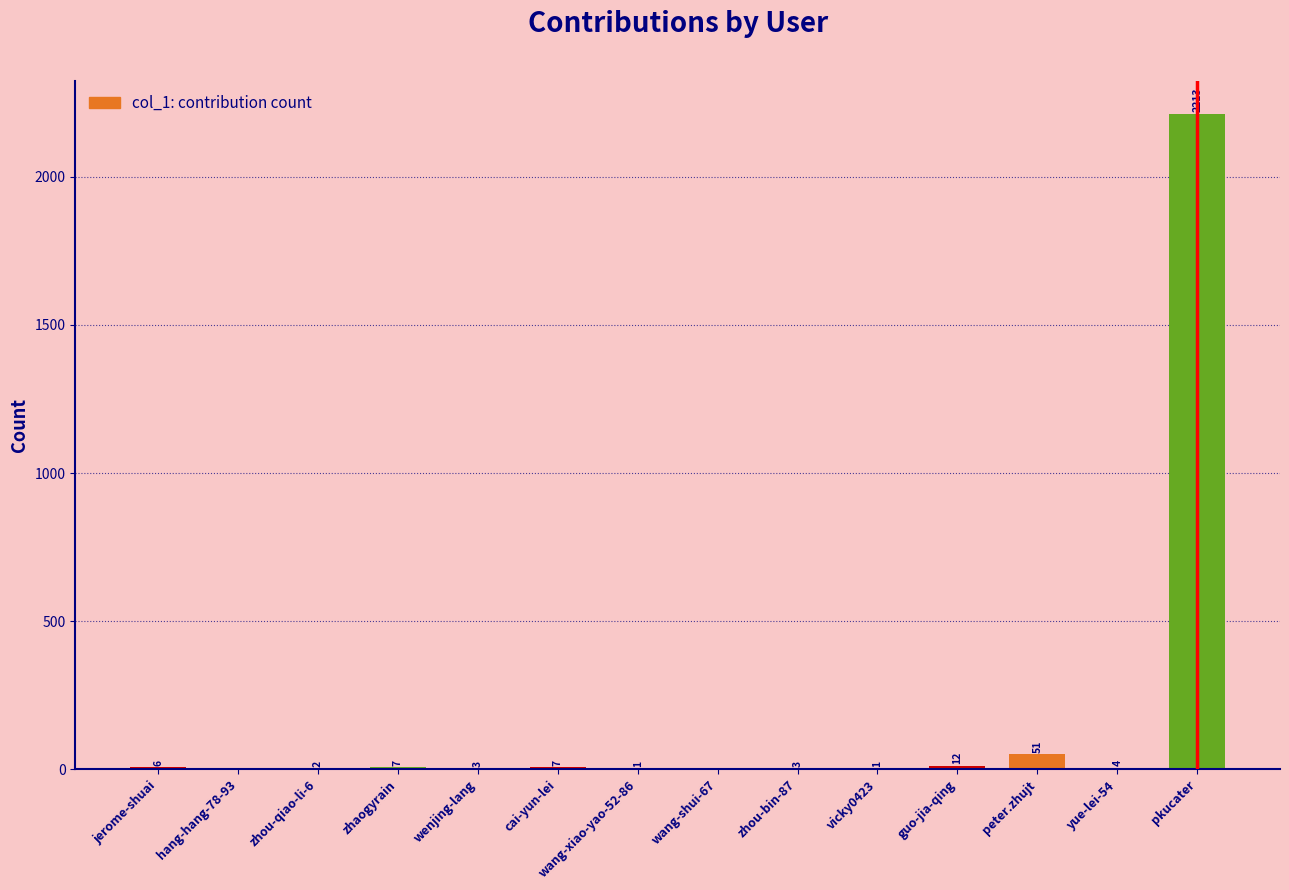

What is the sum of the values at yue-lei-54 and cai-yun-lei?

11